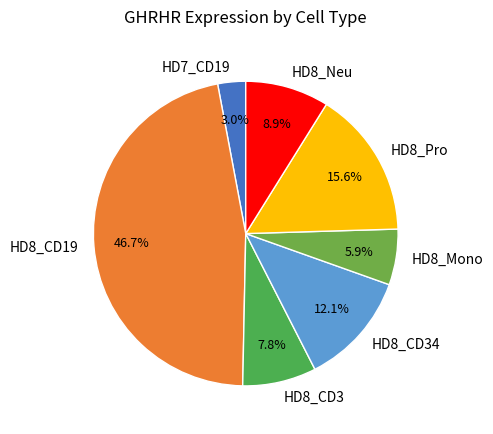

True or false: HD8_Mono accounts for 1% of the total.

False